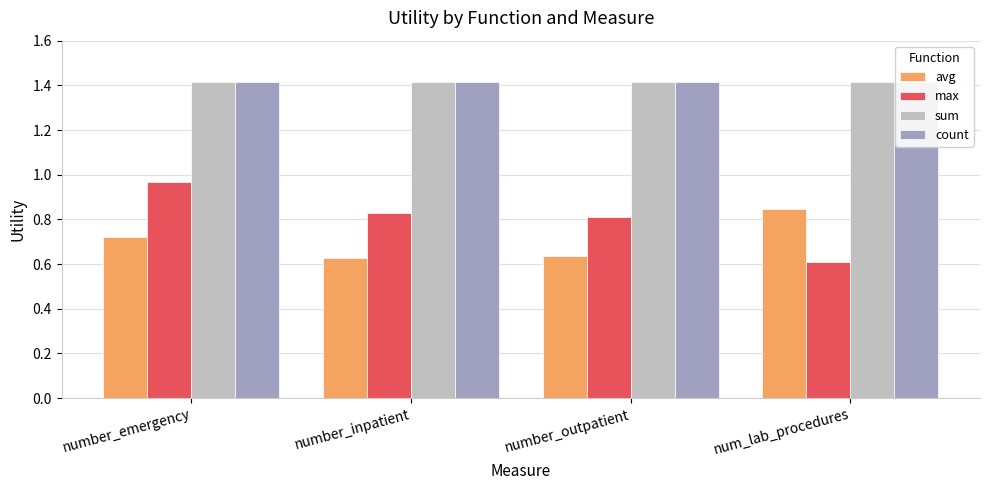

Which has a higher value, number_inpatient or num_lab_procedures?

num_lab_procedures